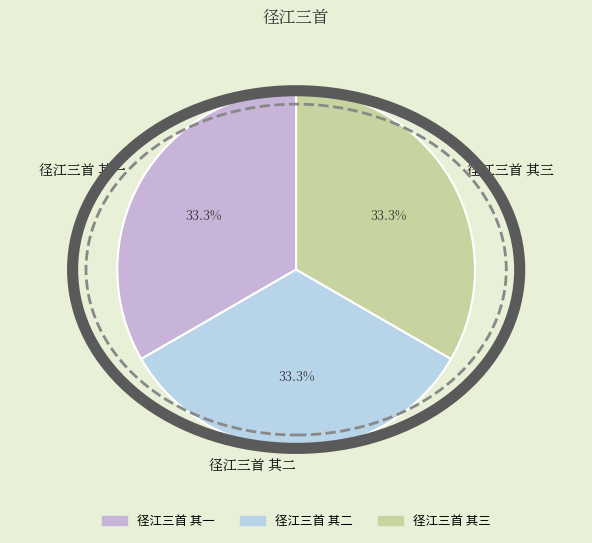

The 径江三首 其二 slice represents 26% of the pie. True or false?

False